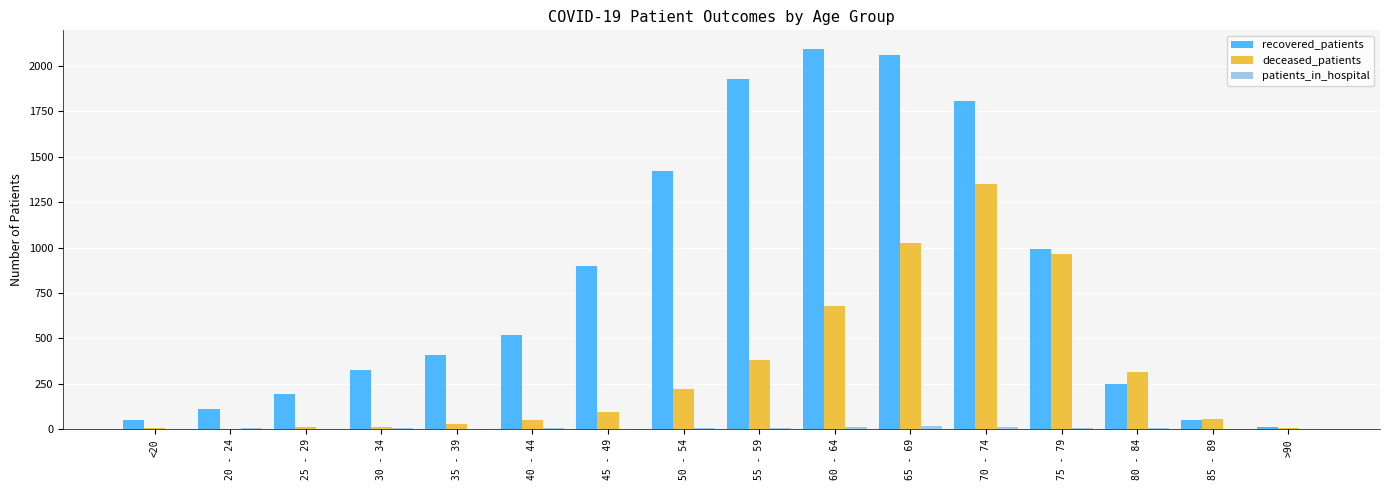

Between <20 and 60 - 64, which series saw the biggest shift?

recovered_patients